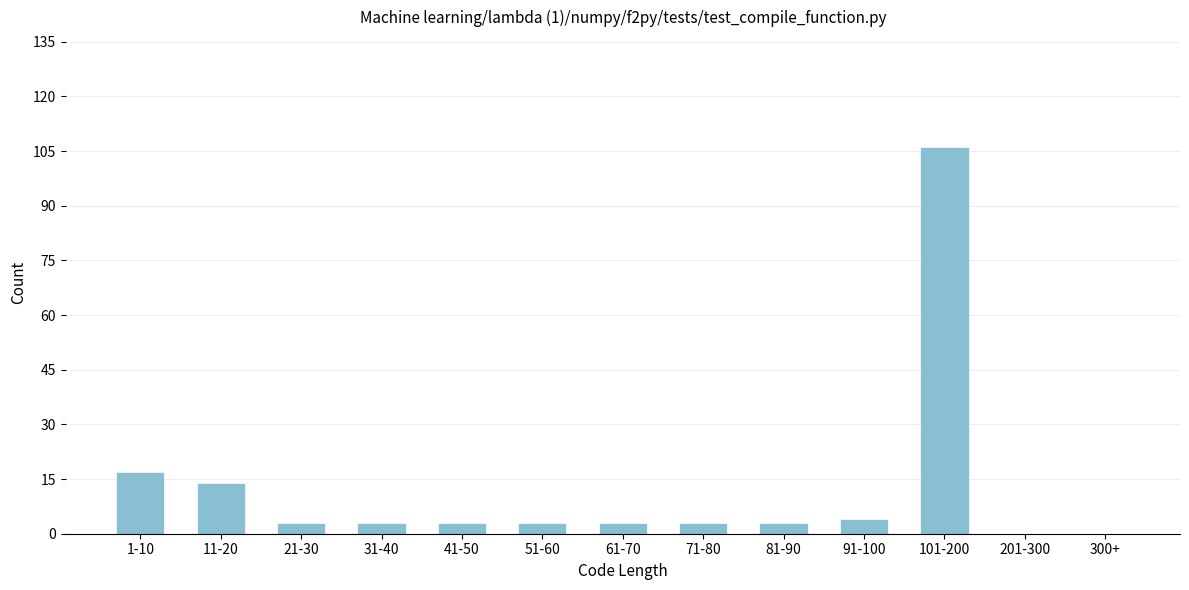

Reading left to right, transcribe all the data shown in this chart.

1-10=17	11-20=14	21-30=3	31-40=3	41-50=3	51-60=3	61-70=3	71-80=3	81-90=3	91-100=4	101-200=106	201-300=0	300+=0